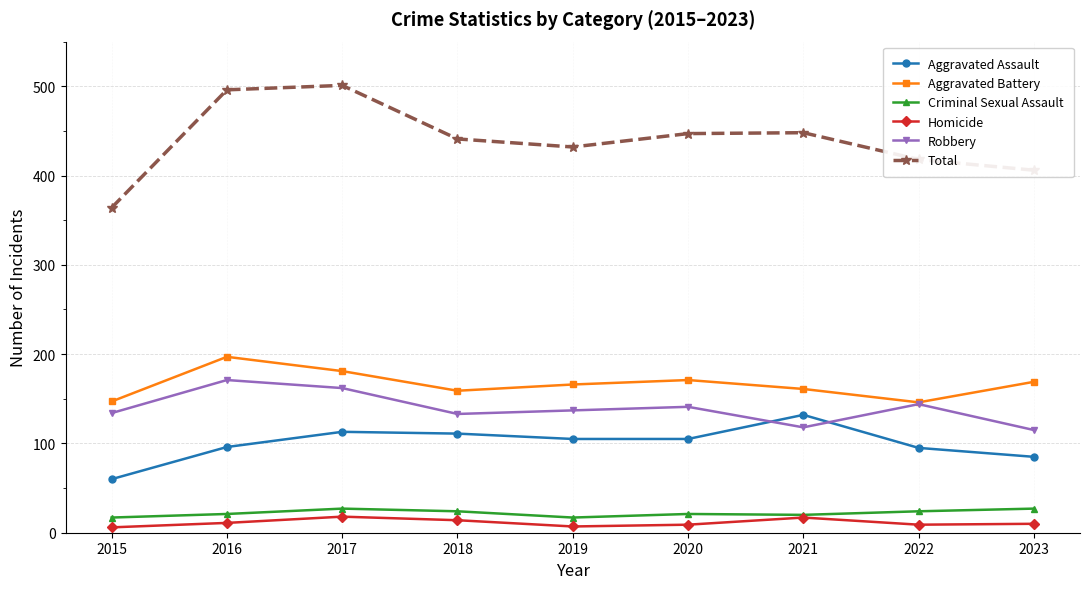

How many distinct data groups are displayed?

6